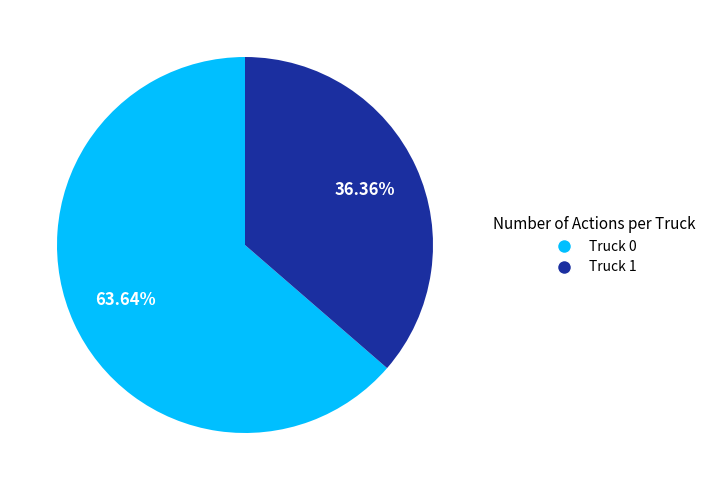

What is the majority slice?

Truck 0